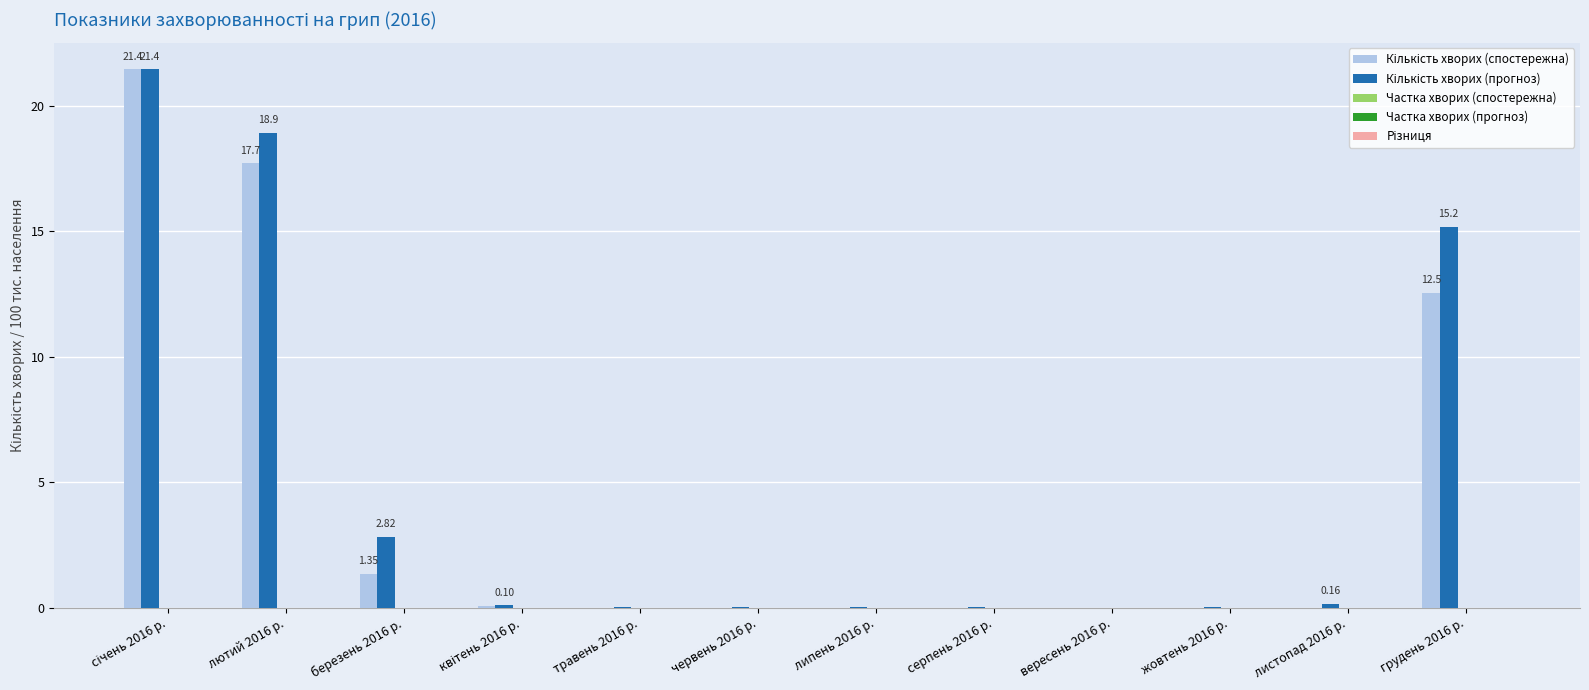

True or false: Різниця has a value of 0.0 at листопад 2016 р..

True